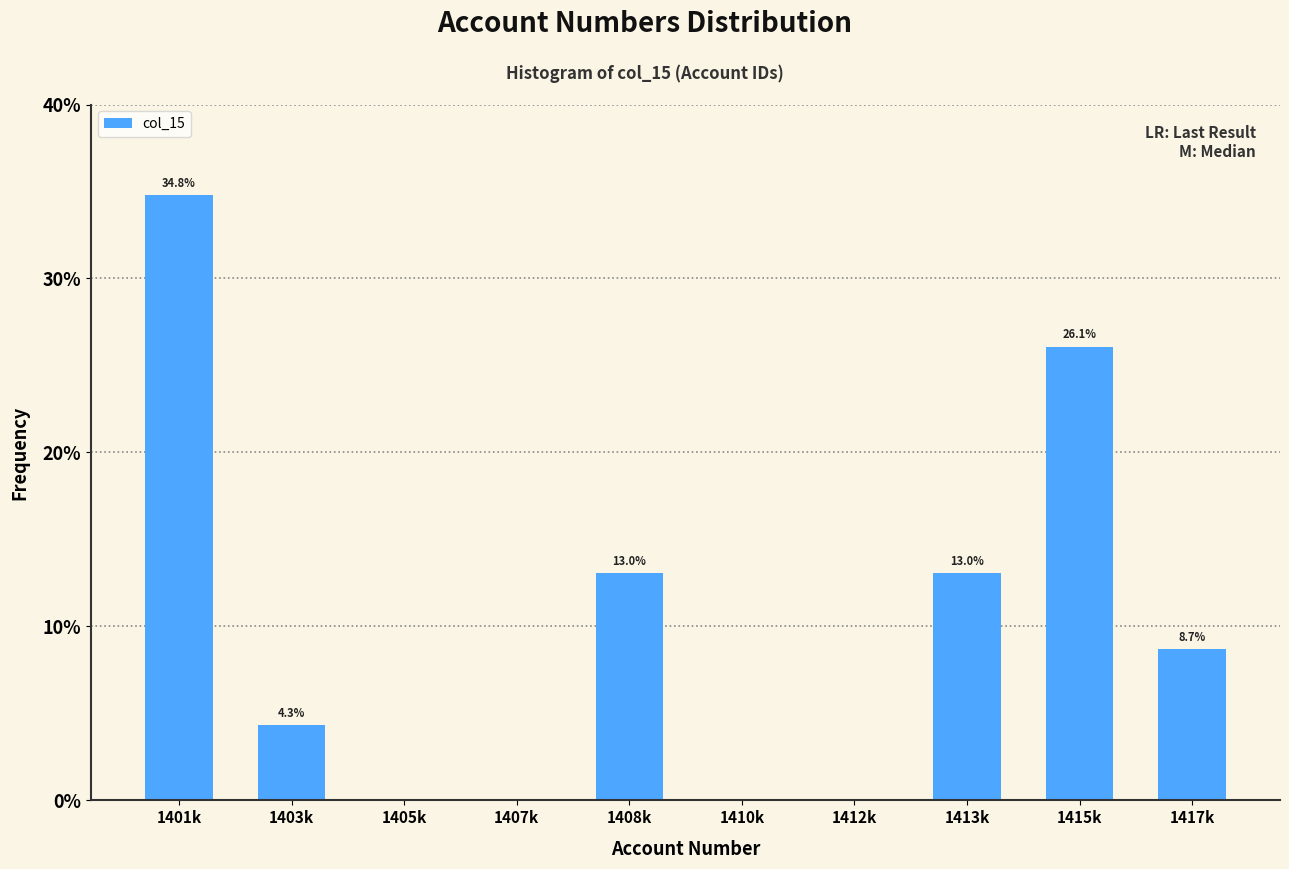

Reading left to right, what are all the values shown in this chart?

1401k=34.8	1403k=4.3	1405k=0.0	1407k=0.0	1408k=13.0	1410k=0.0	1412k=0.0	1413k=13.0	1415k=26.1	1417k=8.7